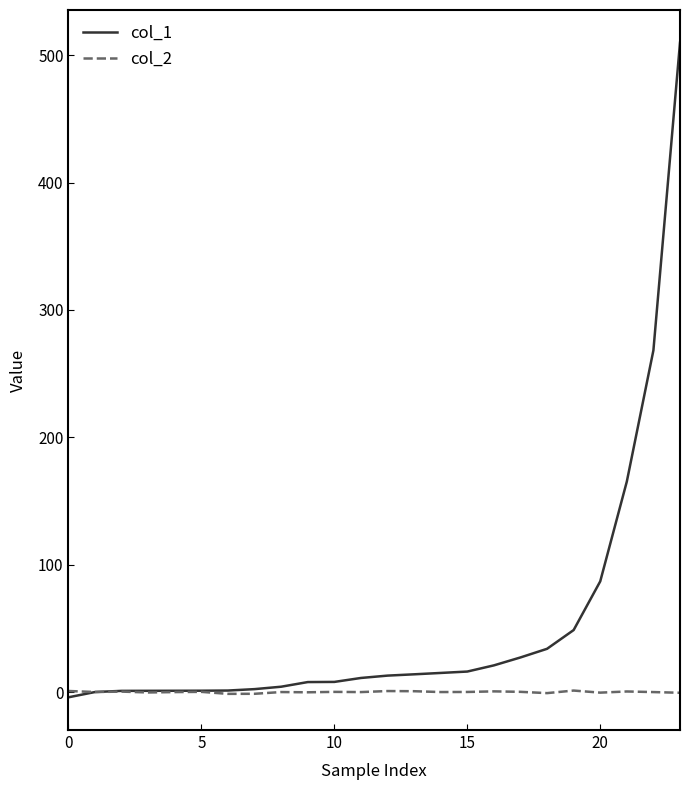

Is this an area chart (filled region under the line)?

No